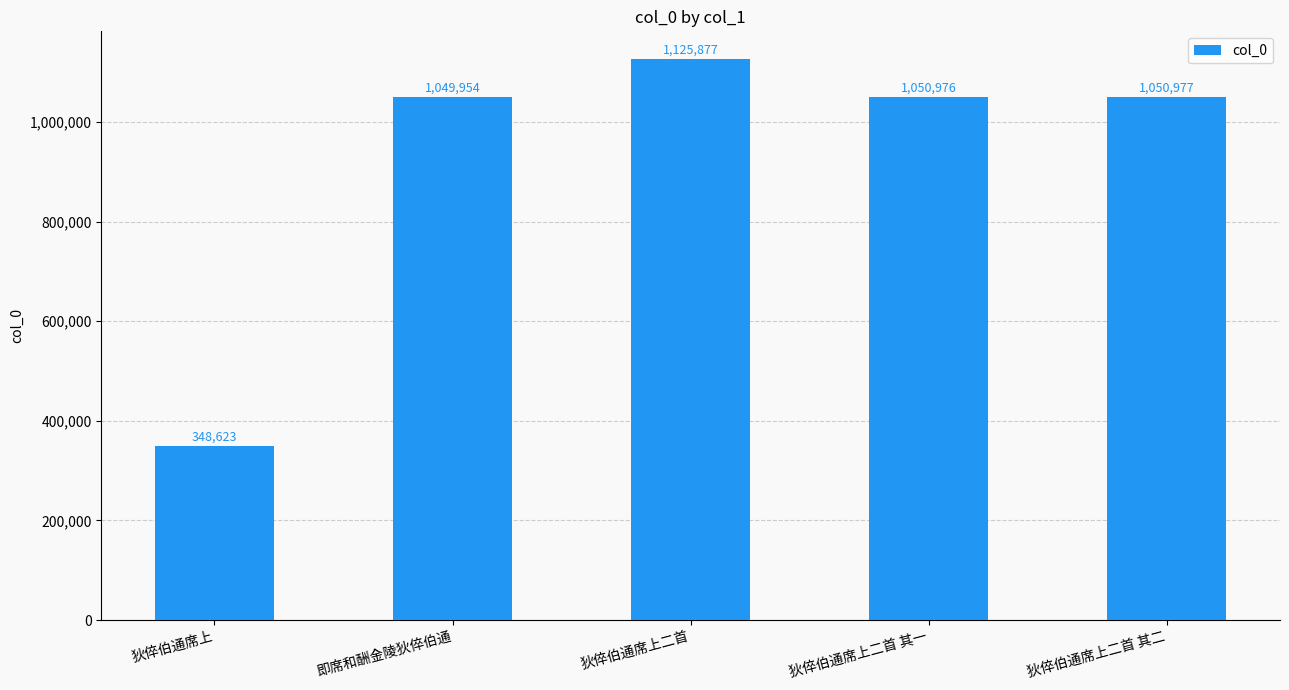

Where is the data nearest to the value 737250?

即席和酬金陵狄倅伯通